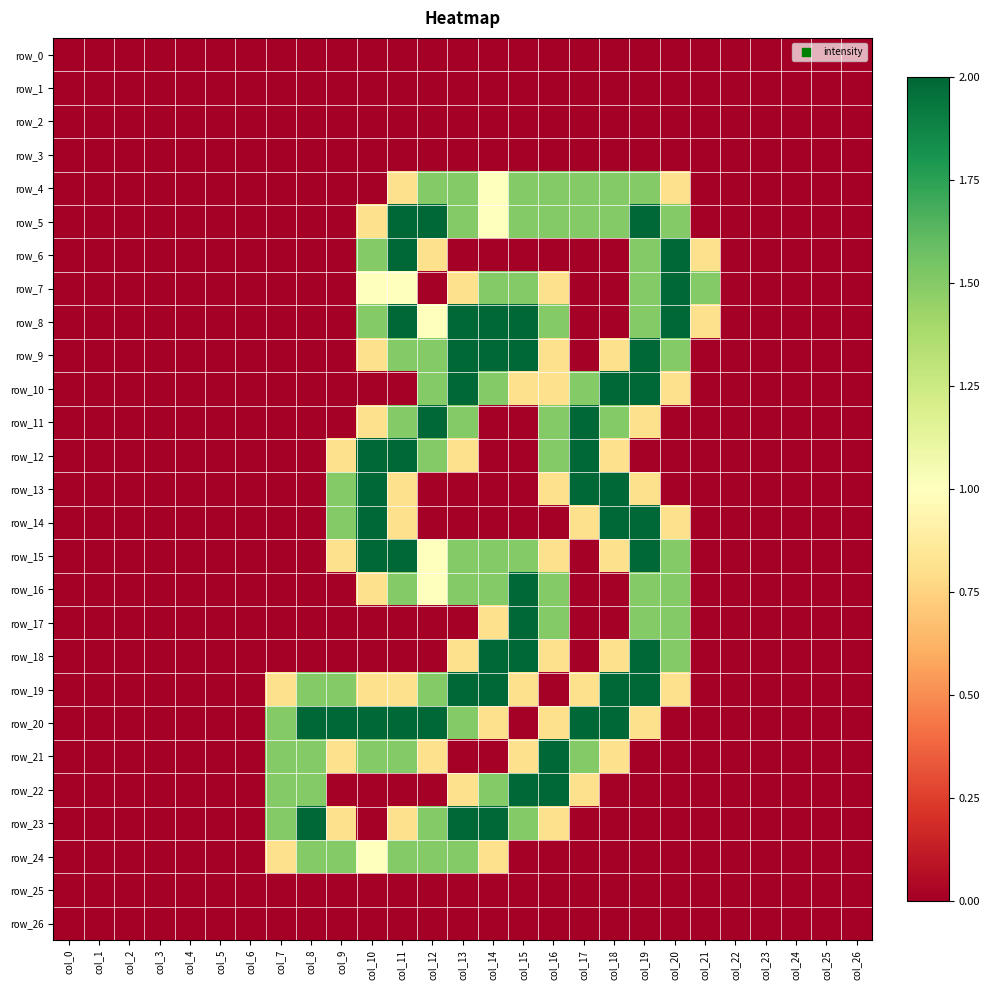

Reading left to right, list all the values displayed in this chart.

row_0: 0.0	0.0	0.0	0.0	0.0	0.0	0.0	0.0	0.0	0.0	0.0	0.0	0.0	0.0	0.0	0.0	0.0	0.0	0.0	0.0	0.0	0.0	0.0	0.0	0.0	0.0	0.0
row_1: 0.0	0.0	0.0	0.0	0.0	0.0	0.0	0.0	0.0	0.0	0.0	0.0	0.0	0.0	0.0	0.0	0.0	0.0	0.0	0.0	0.0	0.0	0.0	0.0	0.0	0.0	0.0
row_2: 0.0	0.0	0.0	0.0	0.0	0.0	0.0	0.0	0.0	0.0	0.0	0.0	0.0	0.0	0.0	0.0	0.0	0.0	0.0	0.0	0.0	0.0	0.0	0.0	0.0	0.0	0.0
row_3: 0.0	0.0	0.0	0.0	0.0	0.0	0.0	0.0	0.0	0.0	0.0	0.0	0.0	0.0	0.0	0.0	0.0	0.0	0.0	0.0	0.0	0.0	0.0	0.0	0.0	0.0	0.0
row_4: 0.0	0.0	0.0	0.0	0.0	0.0	0.0	0.0	0.0	0.0	0.0	0.8	1.5	1.5	1.0	1.5	1.5	1.5	1.5	1.5	0.8	0.0	0.0	0.0	0.0	0.0	0.0
row_5: 0.0	0.0	0.0	0.0	0.0	0.0	0.0	0.0	0.0	0.0	0.8	2.0	2.0	1.5	1.0	1.5	1.5	1.5	1.5	2.0	1.5	0.0	0.0	0.0	0.0	0.0	0.0
row_6: 0.0	0.0	0.0	0.0	0.0	0.0	0.0	0.0	0.0	0.0	1.5	2.0	0.8	0.0	0.0	0.0	0.0	0.0	0.0	1.5	2.0	0.8	0.0	0.0	0.0	0.0	0.0
row_7: 0.0	0.0	0.0	0.0	0.0	0.0	0.0	0.0	0.0	0.0	1.0	1.0	0.0	0.8	1.5	1.5	0.8	0.0	0.0	1.5	2.0	1.5	0.0	0.0	0.0	0.0	0.0
row_8: 0.0	0.0	0.0	0.0	0.0	0.0	0.0	0.0	0.0	0.0	1.5	2.0	1.0	2.0	2.0	2.0	1.5	0.0	0.0	1.5	2.0	0.8	0.0	0.0	0.0	0.0	0.0
row_9: 0.0	0.0	0.0	0.0	0.0	0.0	0.0	0.0	0.0	0.0	0.8	1.5	1.5	2.0	2.0	2.0	0.8	0.0	0.8	2.0	1.5	0.0	0.0	0.0	0.0	0.0	0.0
row_10: 0.0	0.0	0.0	0.0	0.0	0.0	0.0	0.0	0.0	0.0	0.0	0.0	1.5	2.0	1.5	0.8	0.8	1.5	2.0	2.0	0.8	0.0	0.0	0.0	0.0	0.0	0.0
row_11: 0.0	0.0	0.0	0.0	0.0	0.0	0.0	0.0	0.0	0.0	0.8	1.5	2.0	1.5	0.0	0.0	1.5	2.0	1.5	0.8	0.0	0.0	0.0	0.0	0.0	0.0	0.0
row_12: 0.0	0.0	0.0	0.0	0.0	0.0	0.0	0.0	0.0	0.8	2.0	2.0	1.5	0.8	0.0	0.0	1.5	2.0	0.8	0.0	0.0	0.0	0.0	0.0	0.0	0.0	0.0
row_13: 0.0	0.0	0.0	0.0	0.0	0.0	0.0	0.0	0.0	1.5	2.0	0.8	0.0	0.0	0.0	0.0	0.8	2.0	2.0	0.8	0.0	0.0	0.0	0.0	0.0	0.0	0.0
row_14: 0.0	0.0	0.0	0.0	0.0	0.0	0.0	0.0	0.0	1.5	2.0	0.8	0.0	0.0	0.0	0.0	0.0	0.8	2.0	2.0	0.8	0.0	0.0	0.0	0.0	0.0	0.0
row_15: 0.0	0.0	0.0	0.0	0.0	0.0	0.0	0.0	0.0	0.8	2.0	2.0	1.0	1.5	1.5	1.5	0.8	0.0	0.8	2.0	1.5	0.0	0.0	0.0	0.0	0.0	0.0
row_16: 0.0	0.0	0.0	0.0	0.0	0.0	0.0	0.0	0.0	0.0	0.8	1.5	1.0	1.5	1.5	2.0	1.5	0.0	0.0	1.5	1.5	0.0	0.0	0.0	0.0	0.0	0.0
row_17: 0.0	0.0	0.0	0.0	0.0	0.0	0.0	0.0	0.0	0.0	0.0	0.0	0.0	0.0	0.8	2.0	1.5	0.0	0.0	1.5	1.5	0.0	0.0	0.0	0.0	0.0	0.0
row_18: 0.0	0.0	0.0	0.0	0.0	0.0	0.0	0.0	0.0	0.0	0.0	0.0	0.0	0.8	2.0	2.0	0.8	0.0	0.8	2.0	1.5	0.0	0.0	0.0	0.0	0.0	0.0
row_19: 0.0	0.0	0.0	0.0	0.0	0.0	0.0	0.8	1.5	1.5	0.8	0.8	1.5	2.0	2.0	0.8	0.0	0.8	2.0	2.0	0.8	0.0	0.0	0.0	0.0	0.0	0.0
row_20: 0.0	0.0	0.0	0.0	0.0	0.0	0.0	1.5	2.0	2.0	2.0	2.0	2.0	1.5	0.8	0.0	0.8	2.0	2.0	0.8	0.0	0.0	0.0	0.0	0.0	0.0	0.0
row_21: 0.0	0.0	0.0	0.0	0.0	0.0	0.0	1.5	1.5	0.8	1.5	1.5	0.8	0.0	0.0	0.8	2.0	1.5	0.8	0.0	0.0	0.0	0.0	0.0	0.0	0.0	0.0
row_22: 0.0	0.0	0.0	0.0	0.0	0.0	0.0	1.5	1.5	0.0	0.0	0.0	0.0	0.8	1.5	2.0	2.0	0.8	0.0	0.0	0.0	0.0	0.0	0.0	0.0	0.0	0.0
row_23: 0.0	0.0	0.0	0.0	0.0	0.0	0.0	1.5	2.0	0.8	0.0	0.8	1.5	2.0	2.0	1.5	0.8	0.0	0.0	0.0	0.0	0.0	0.0	0.0	0.0	0.0	0.0
row_24: 0.0	0.0	0.0	0.0	0.0	0.0	0.0	0.8	1.5	1.5	1.0	1.5	1.5	1.5	0.8	0.0	0.0	0.0	0.0	0.0	0.0	0.0	0.0	0.0	0.0	0.0	0.0
row_25: 0.0	0.0	0.0	0.0	0.0	0.0	0.0	0.0	0.0	0.0	0.0	0.0	0.0	0.0	0.0	0.0	0.0	0.0	0.0	0.0	0.0	0.0	0.0	0.0	0.0	0.0	0.0
row_26: 0.0	0.0	0.0	0.0	0.0	0.0	0.0	0.0	0.0	0.0	0.0	0.0	0.0	0.0	0.0	0.0	0.0	0.0	0.0	0.0	0.0	0.0	0.0	0.0	0.0	0.0	0.0